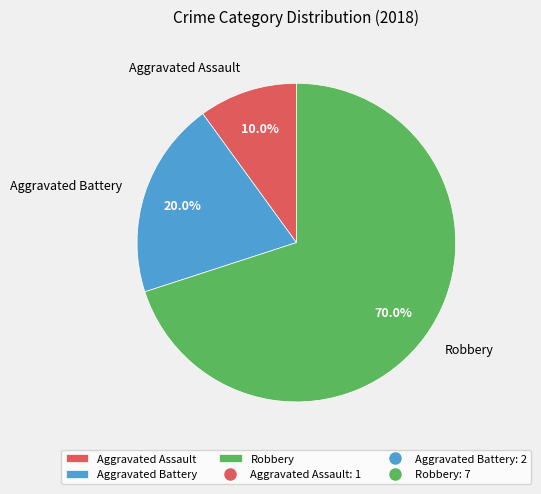

Is there any slice that represents more than half of the pie?

Yes